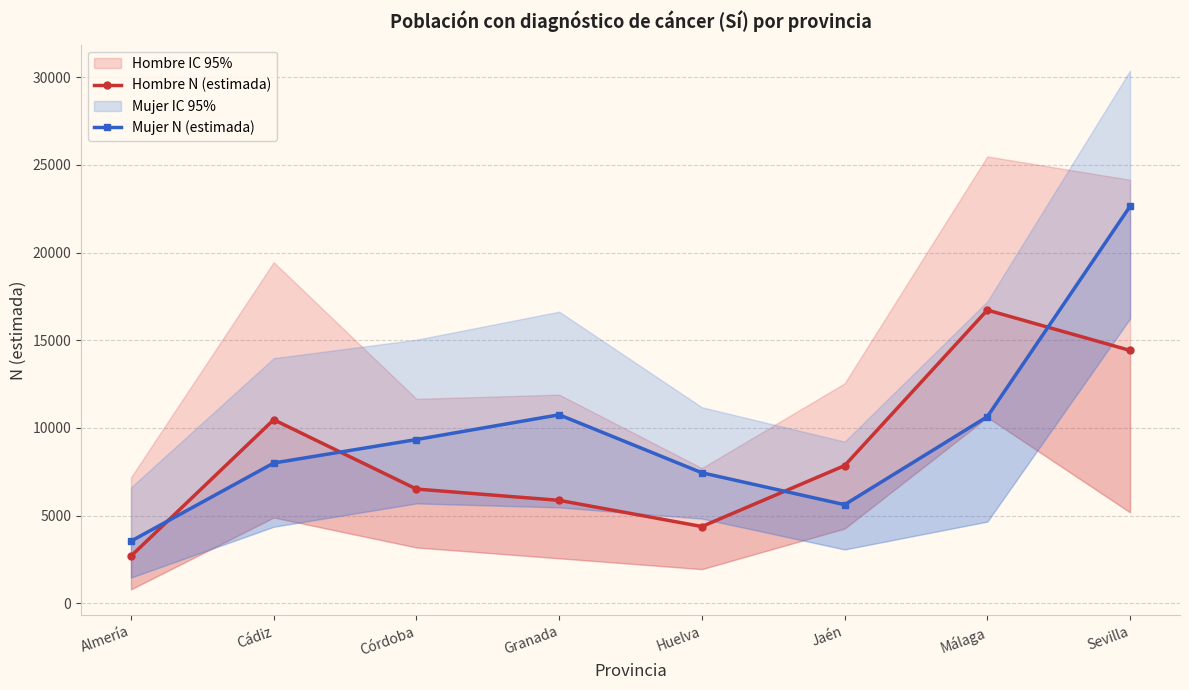

What value does the Hombre N (estimada) series have at Córdoba?

6510